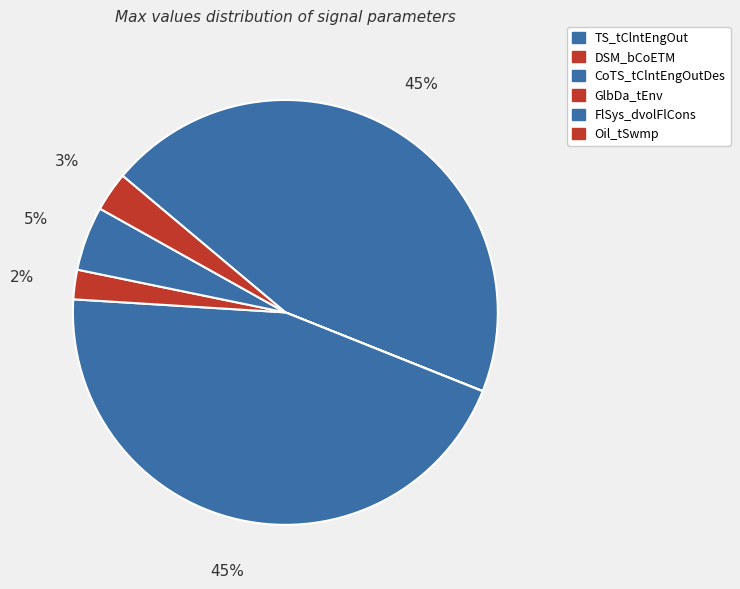

The GlbDa_tEnv slice represents 2% of the pie. True or false?

True